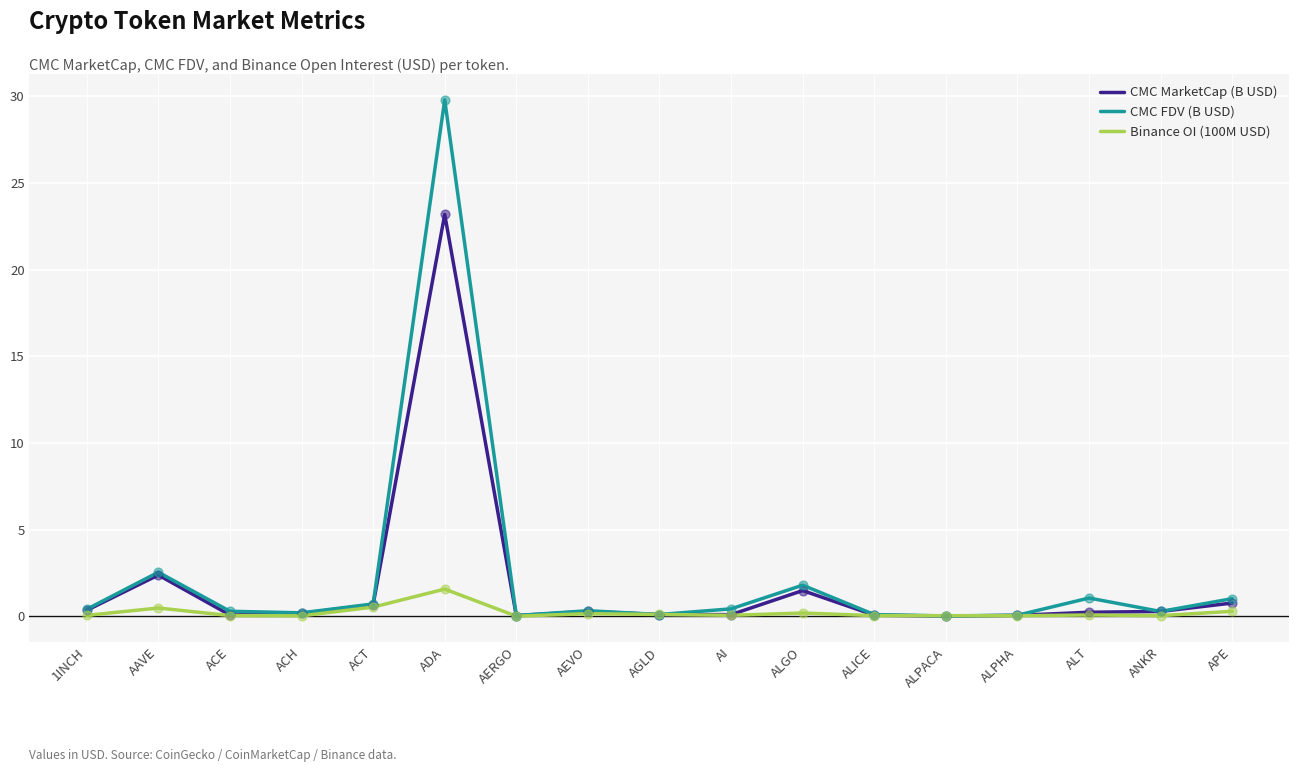

At which category is the sum across all series the highest?

ADA